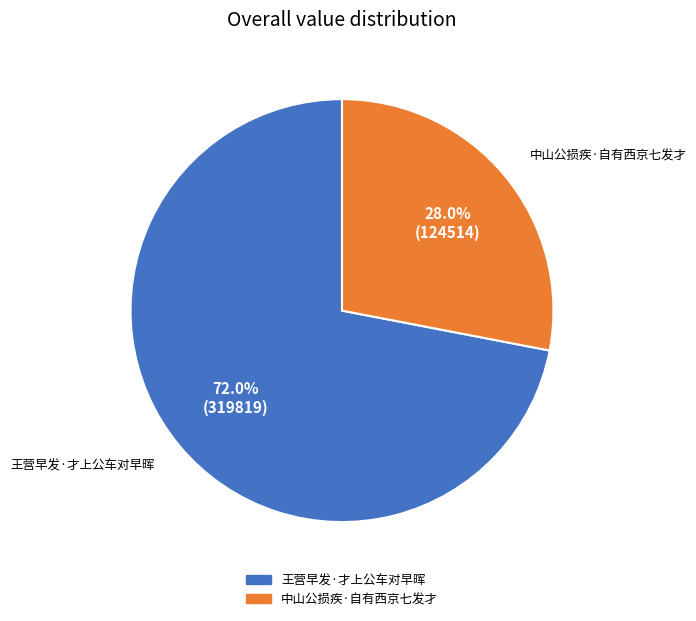

What is the total percentage of 中山公损疾·自有西京七发才 and 王营早发·才上公车对早晖?

100.0%